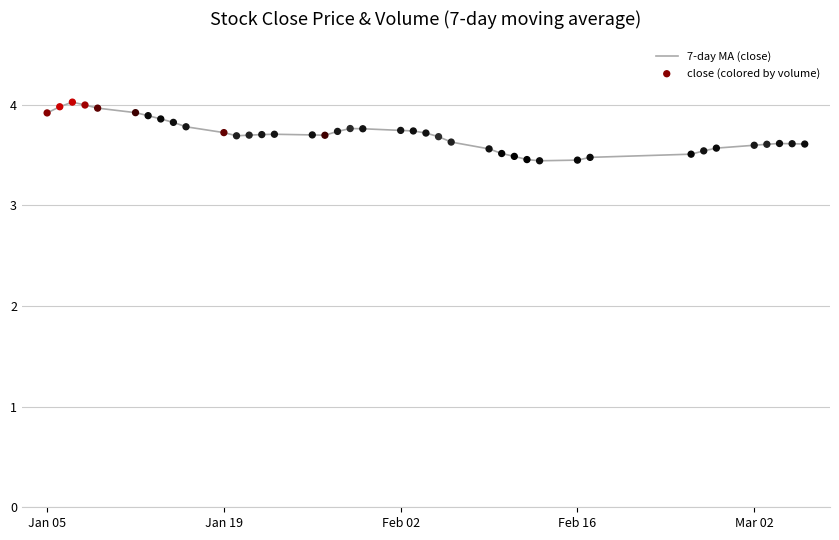

What is the difference between the maximum and minimum values?

0.6